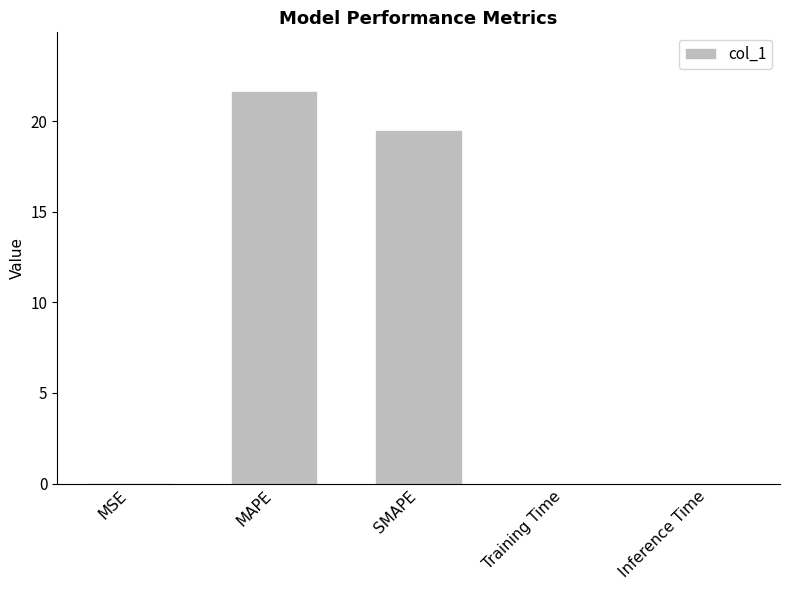

The value at MAPE is 21.6. True or false?

True